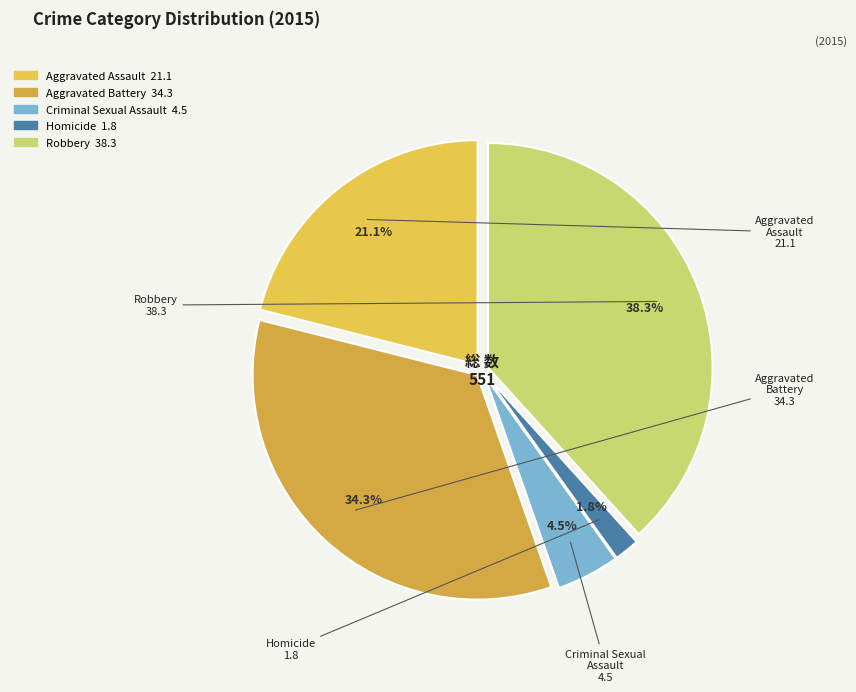

What is the ratio of the value at Homicide to the value at Aggravated Assault?

0.1